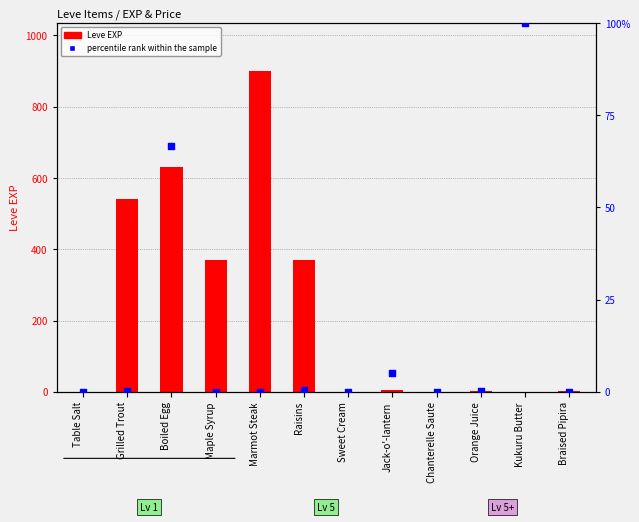

What are all the series names shown in the legend?

Leve EXP, percentile rank within the sample